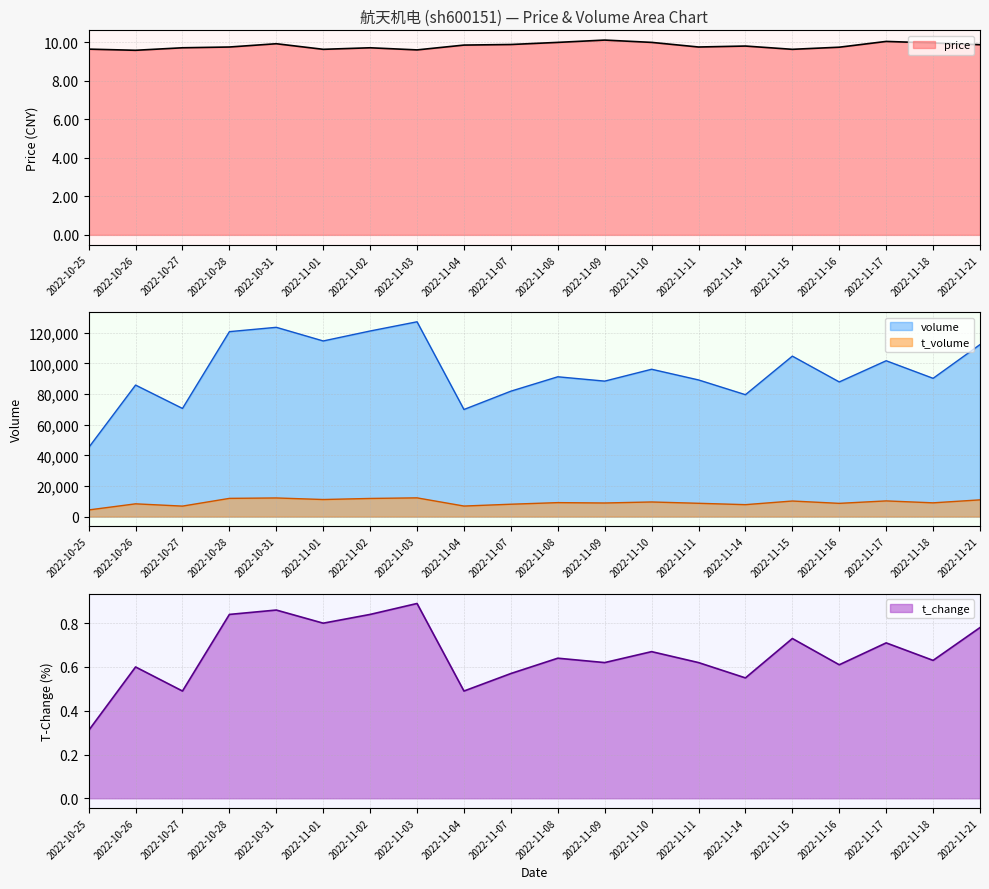

True or false: volume and t_volume intersect in this chart.

False